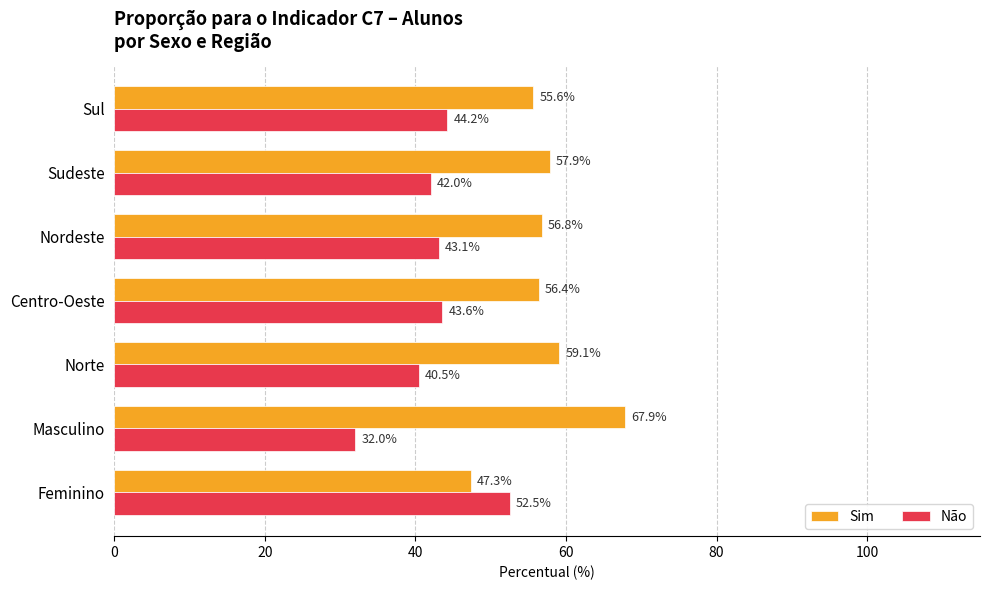

Which series has the largest total across all categories?

Sim